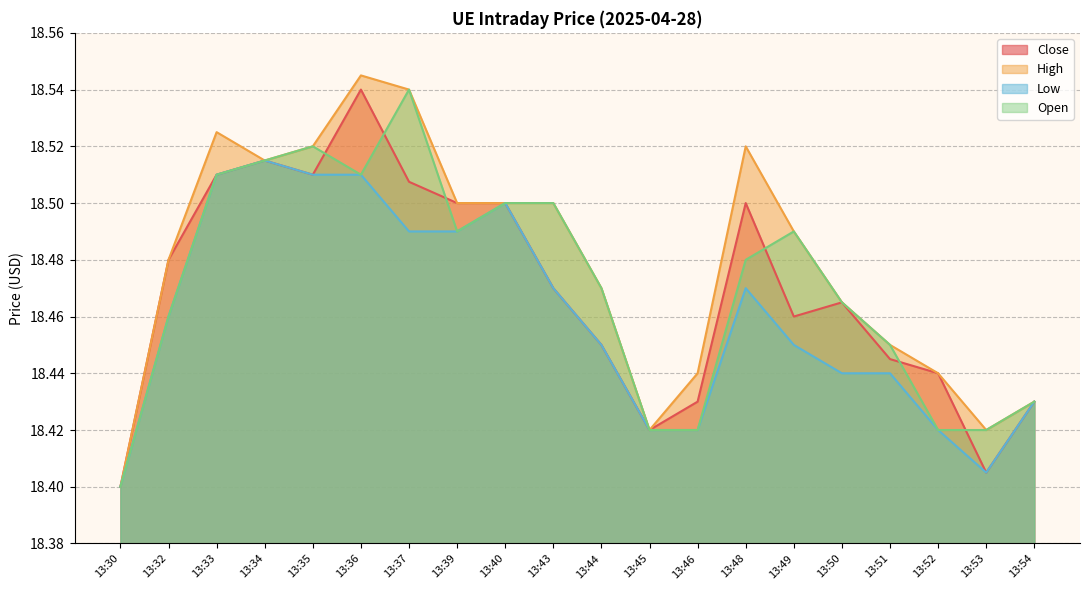

What is the difference between the maximum and minimum values in the Open series?

0.1